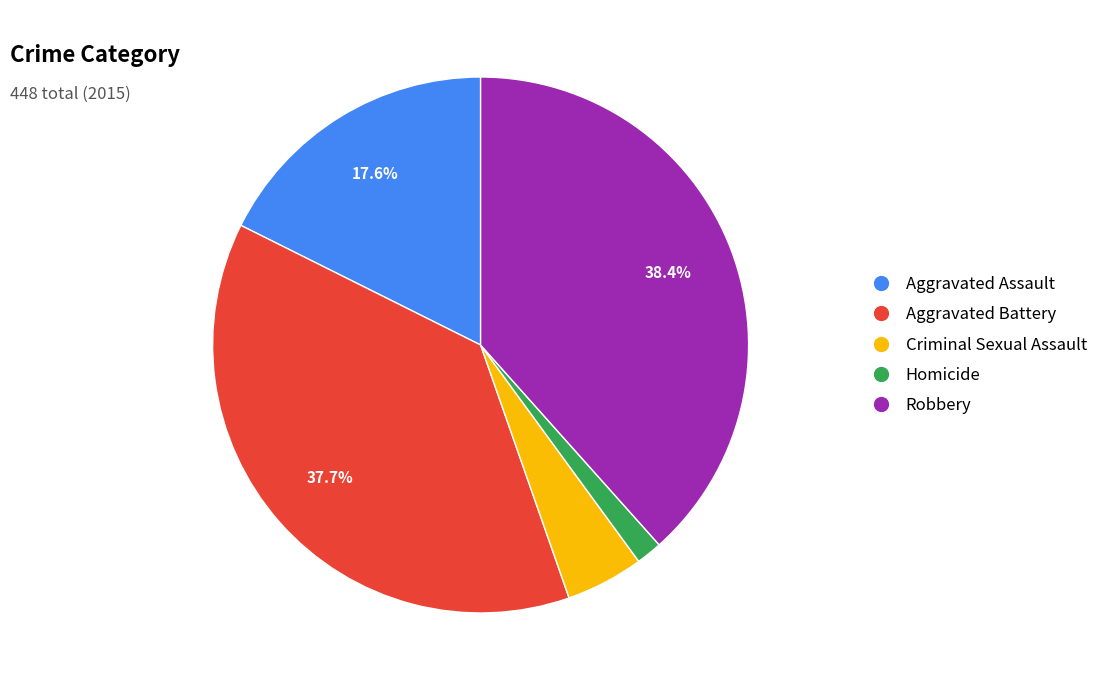

To the nearest percent, what is the difference between the largest and smallest slice percentages?

37%